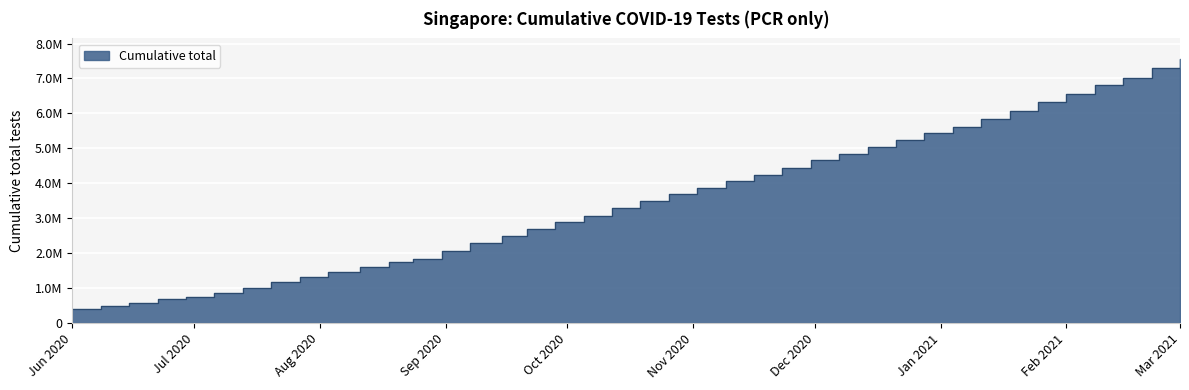

What is the difference between the second highest and second lowest values?

6802065